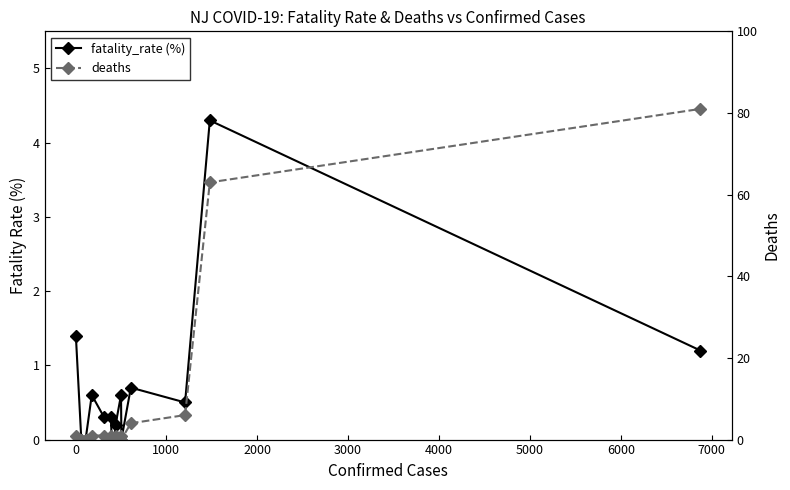

Rank the series by their average value, from highest to lowest.

deaths, fatality_rate (%)